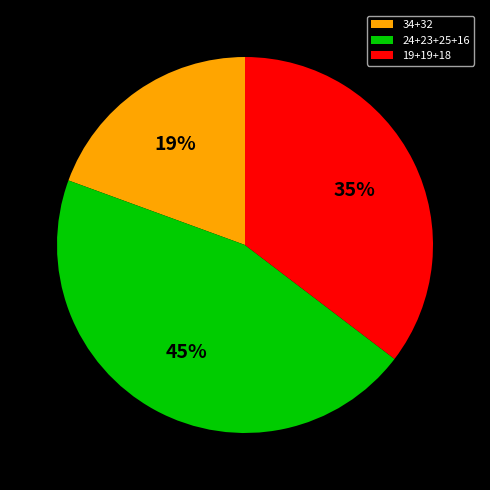

Is it true that 19+19+18 is 25% of the pie?

False